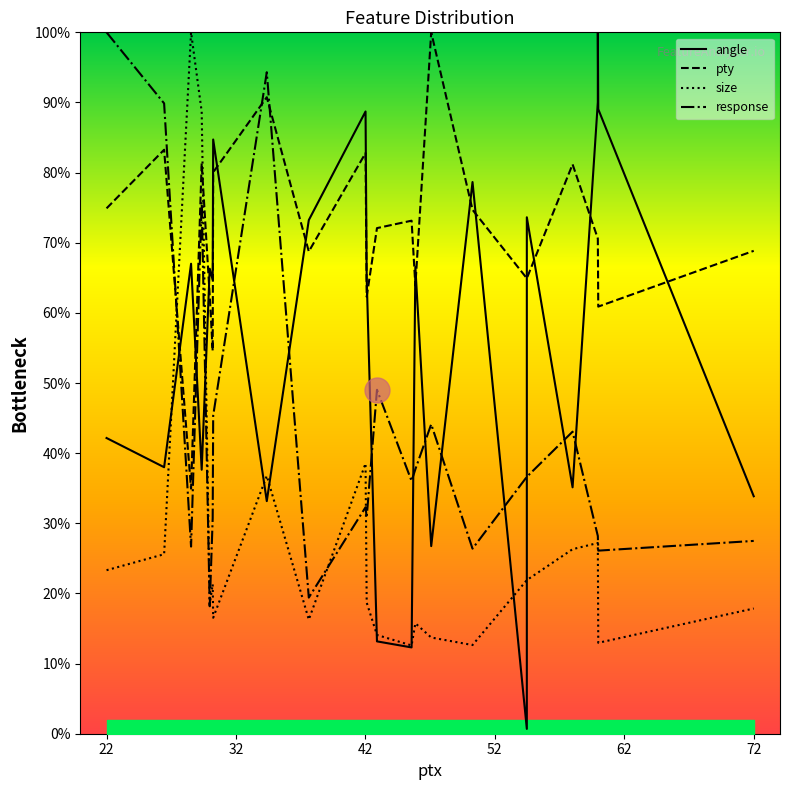

How many values in the response series are below 36?

11